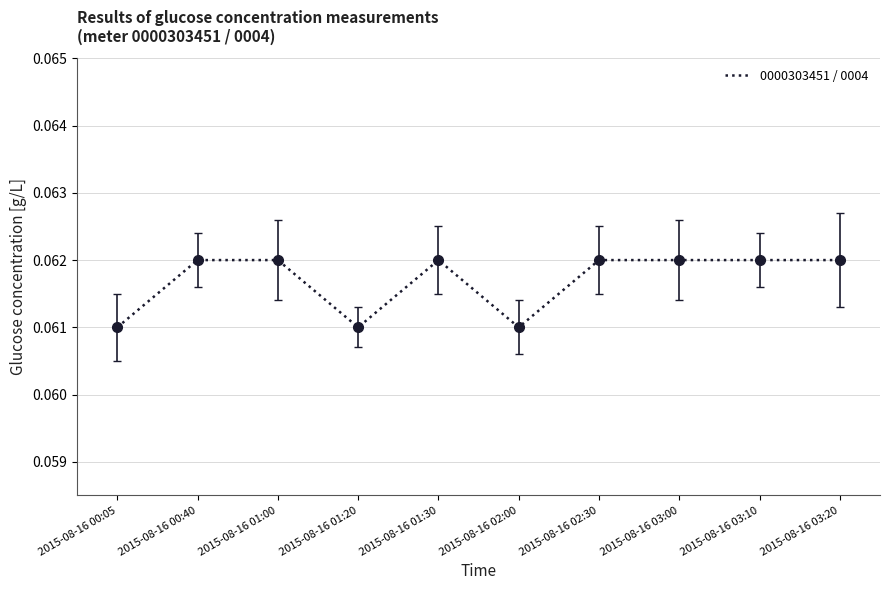

Count the values in the range 0 to 1.

10